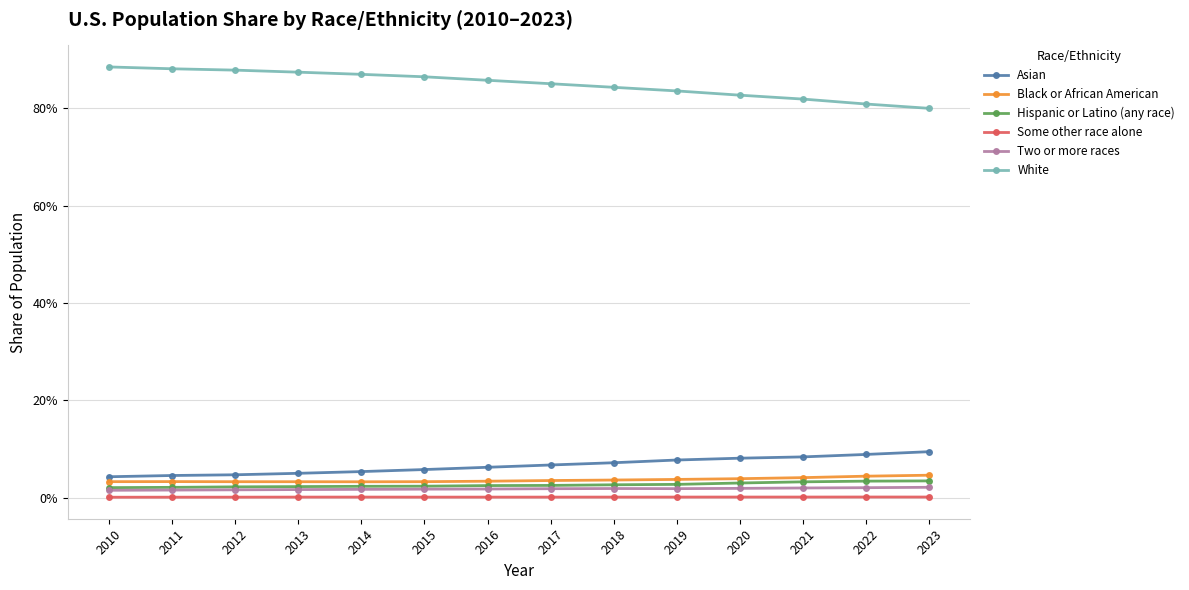

Where is Hispanic or Latino (any race) nearest to the value 0?

2010